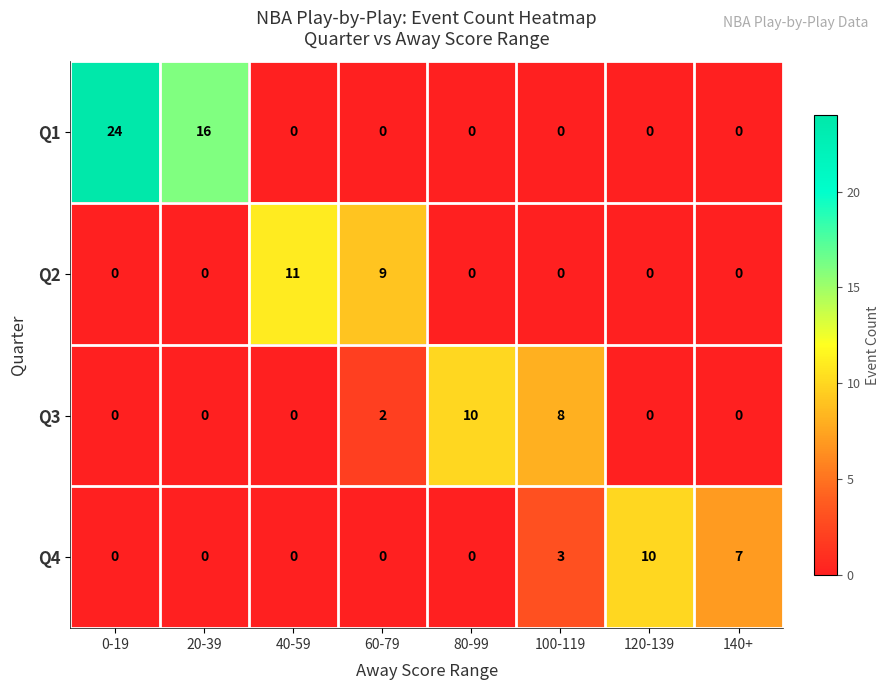

Which label corresponds to the largest value in the chart?

0-19